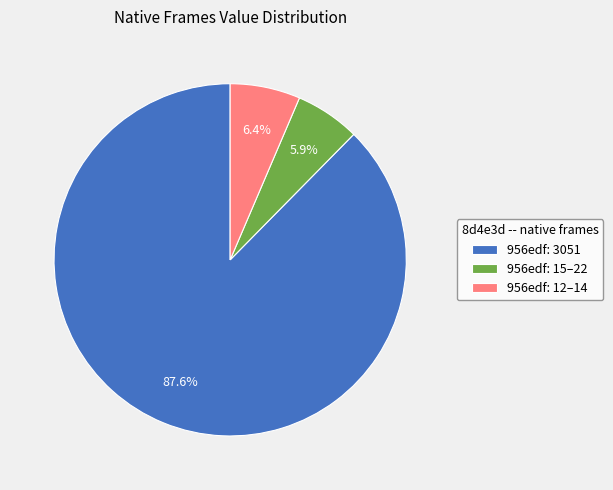

What percentage do 956edf: 12–14 and 956edf: 3051 together represent?

94.1%